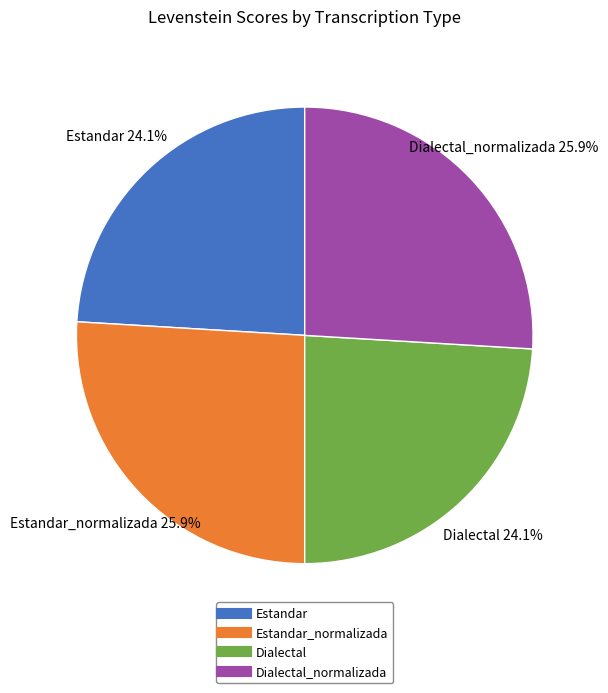

Does any single category account for the majority?

No